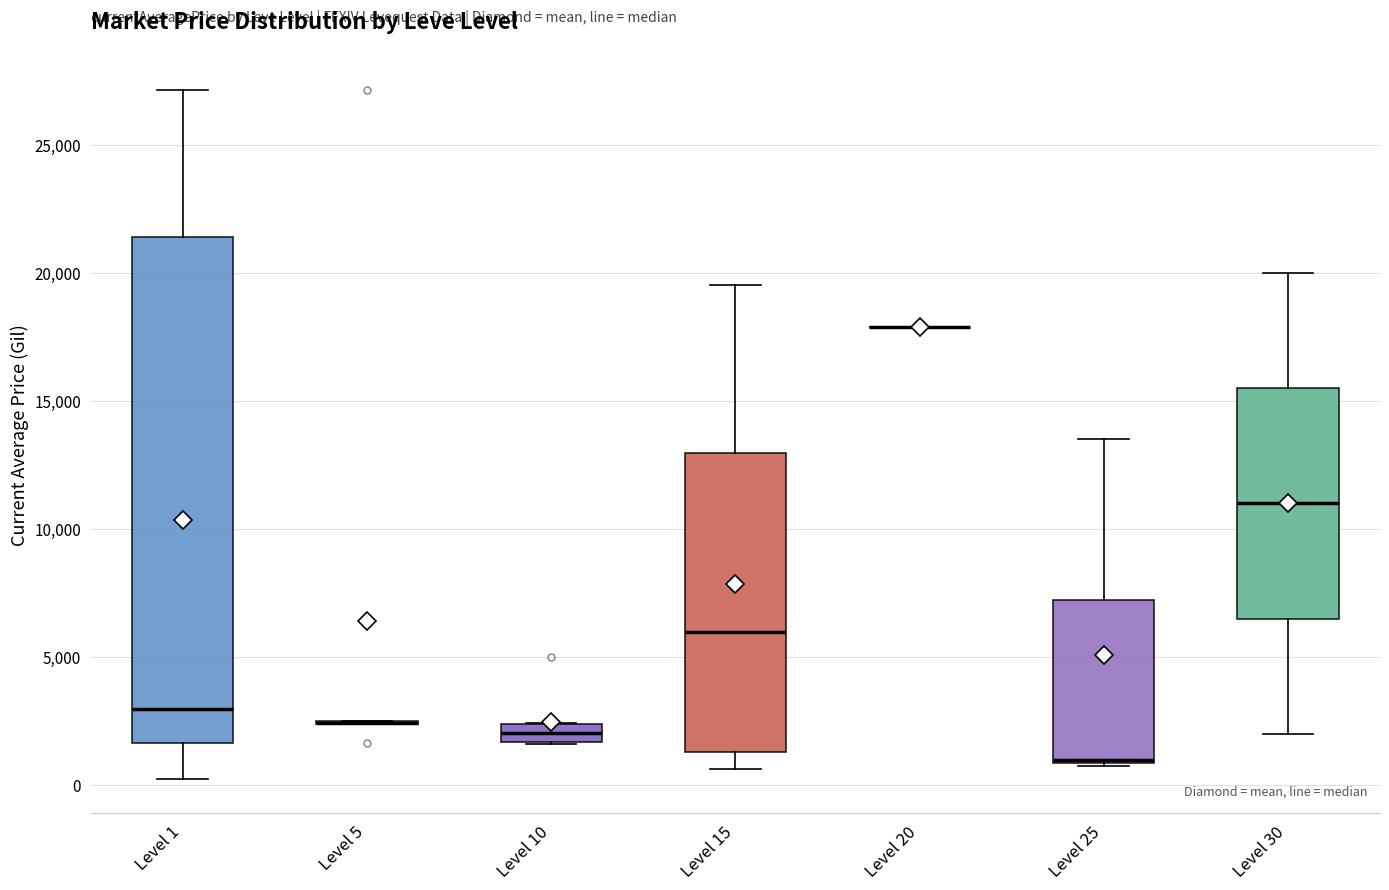

Where is the upper edge of the box for Level 15 on the y-axis? The values are not printed on the chart, so give them approximately, as read against the axis.

13000